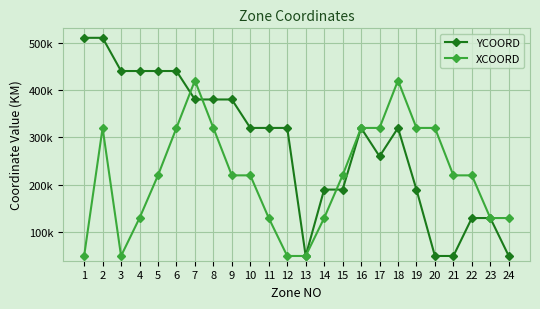

At 11, list the series in order from largest to smallest.

YCOORD, XCOORD